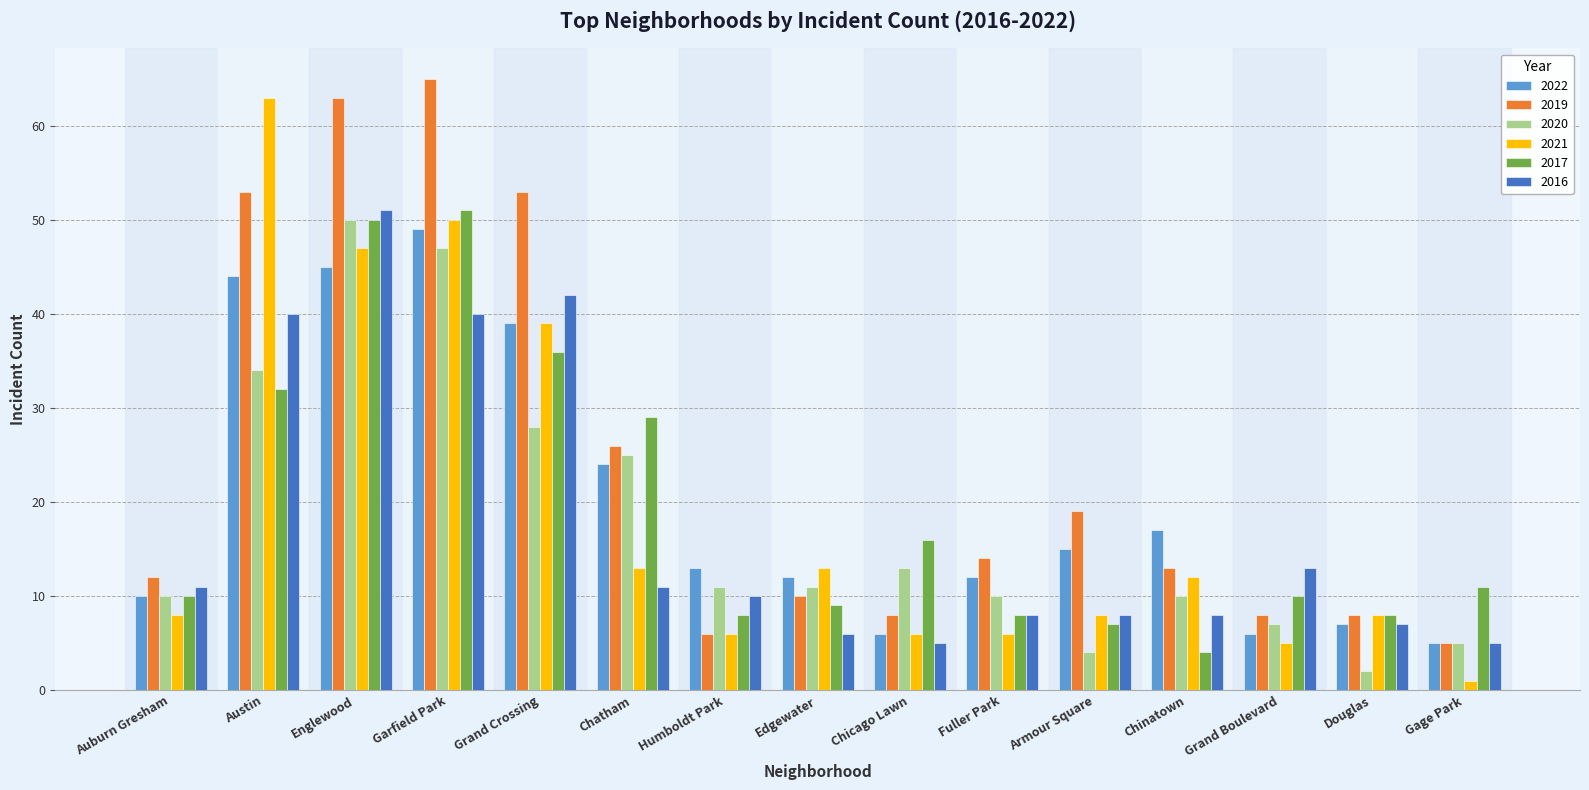

How many groups of bars are there?

15